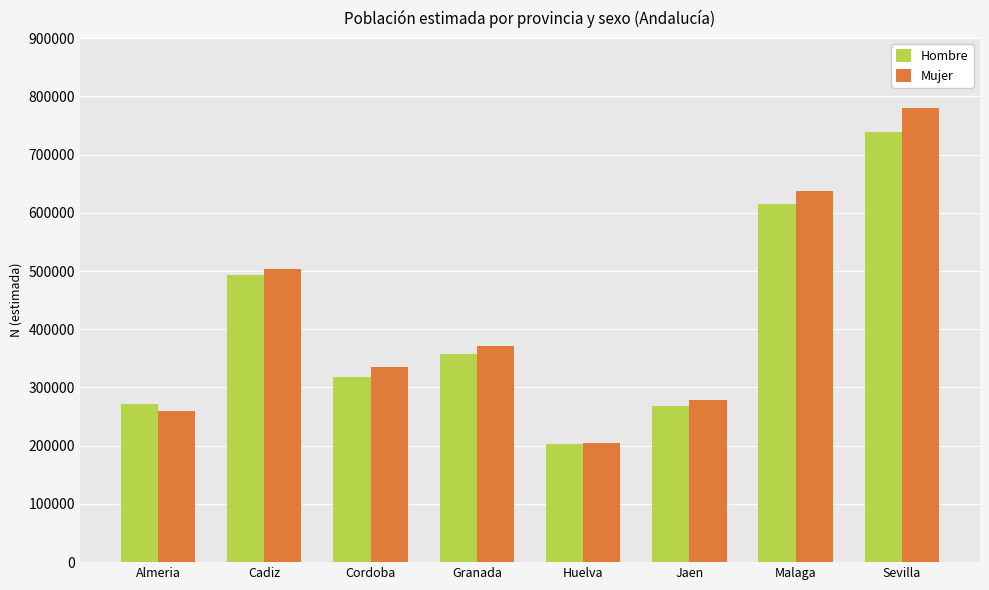

Are the bars grouped side by side (vs. stacked)?

Yes